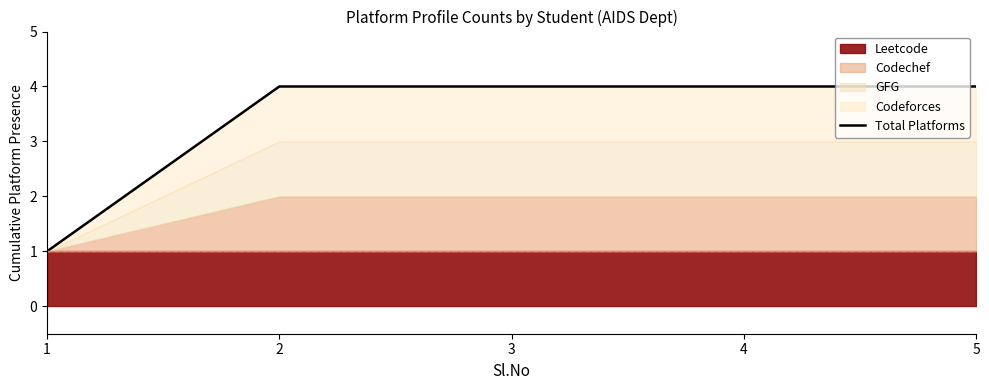

How many categories are shown in the chart?

5